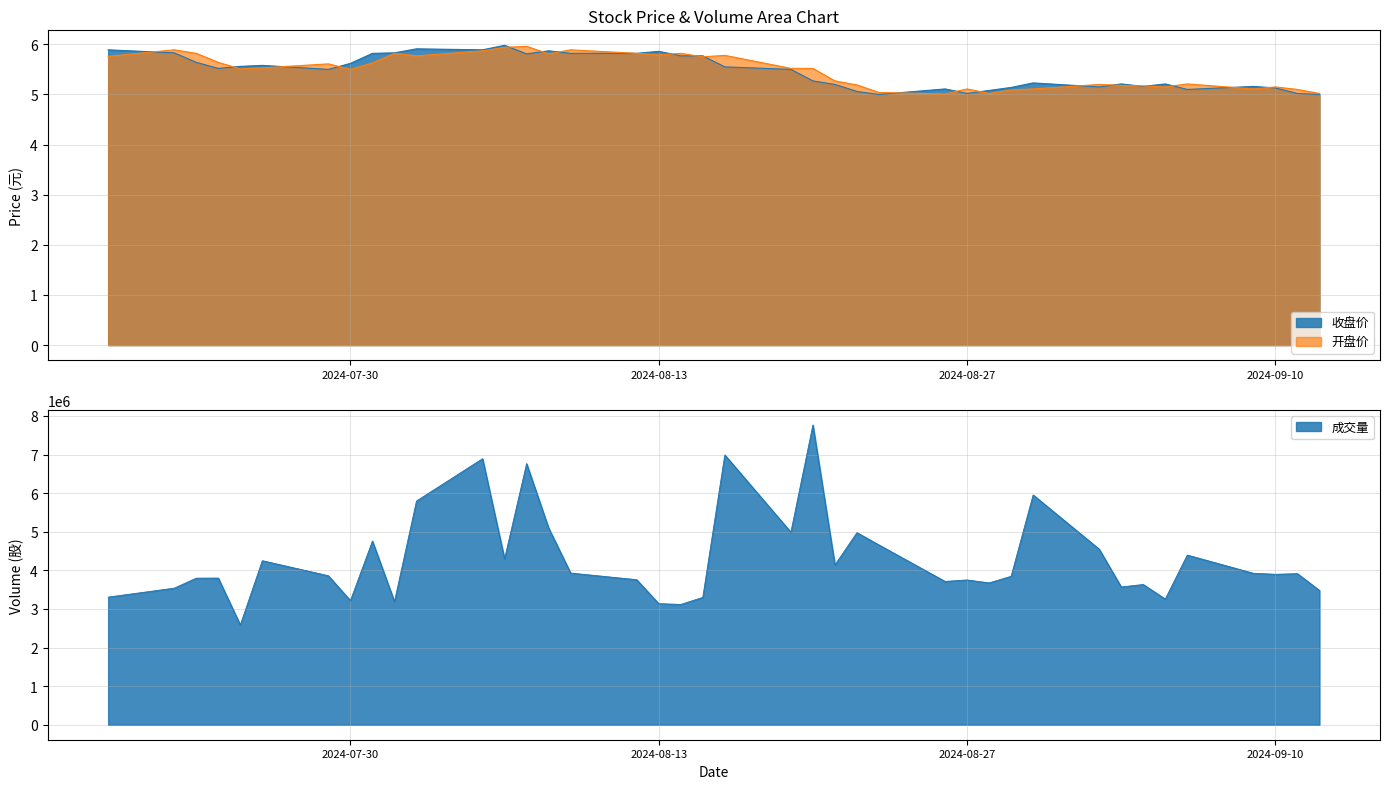

Which has a higher value, 20240904 or 20240902?

20240904